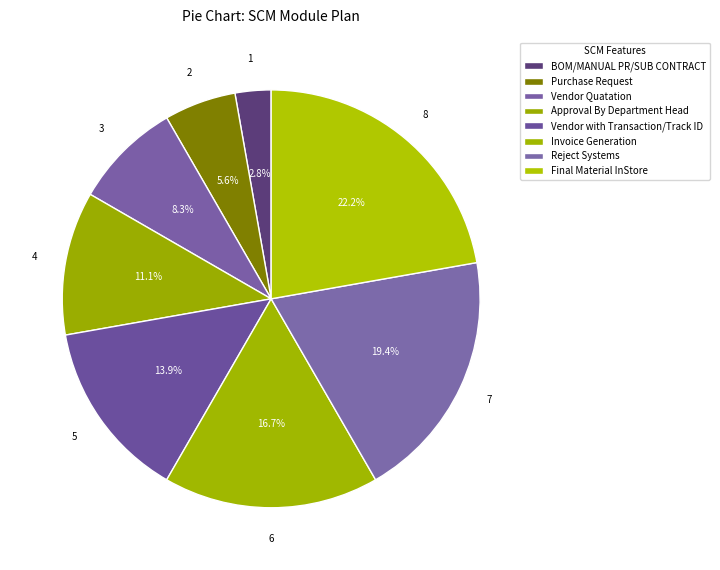

The Approval By Department Head slice represents 11% of the pie. True or false?

True